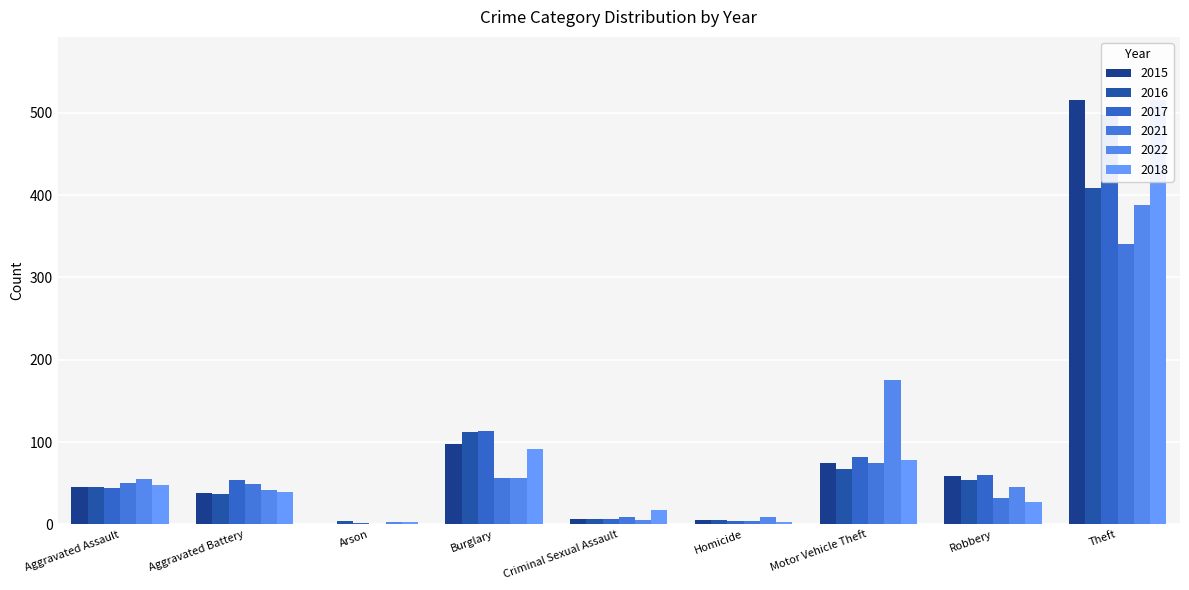

Between Arson and Motor Vehicle Theft, which series saw the biggest shift?

2022